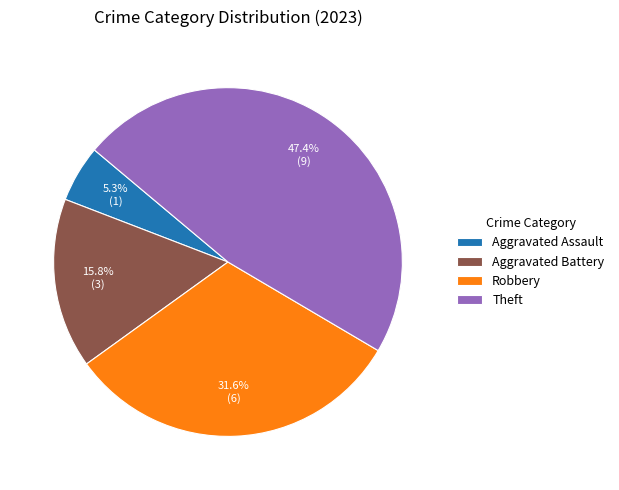

To the nearest percent, what is the difference between the largest and smallest slice percentages?

42%